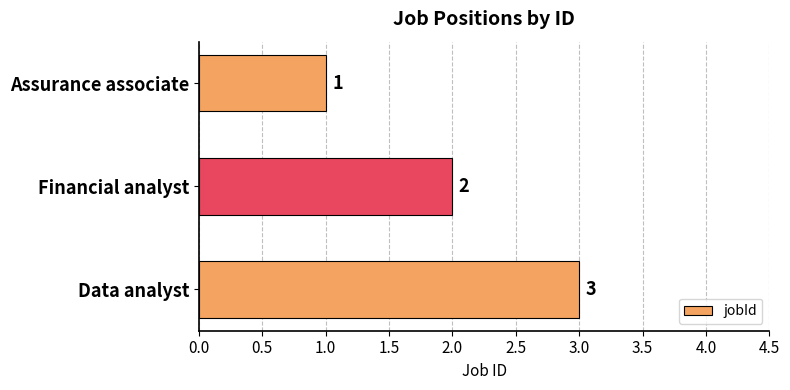

List the labels in order of value, largest first.

Data analyst, Financial analyst, Assurance associate